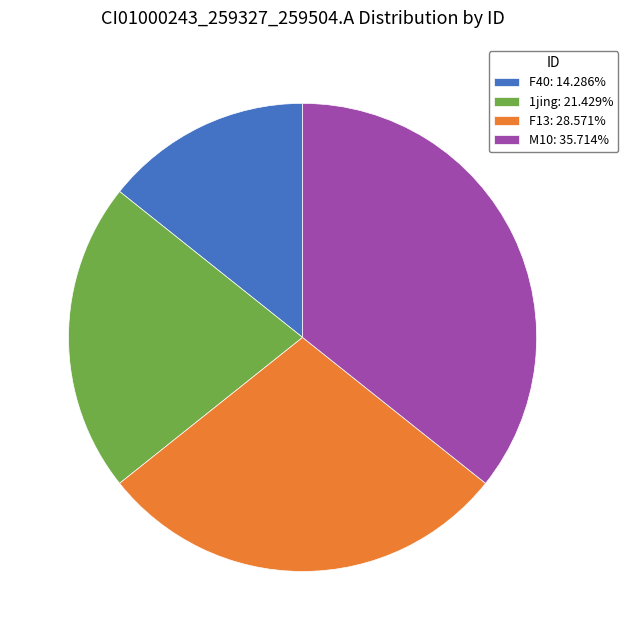

Is the sum of F40: 14.286% and 1jing: 21.429% greater than half?

No